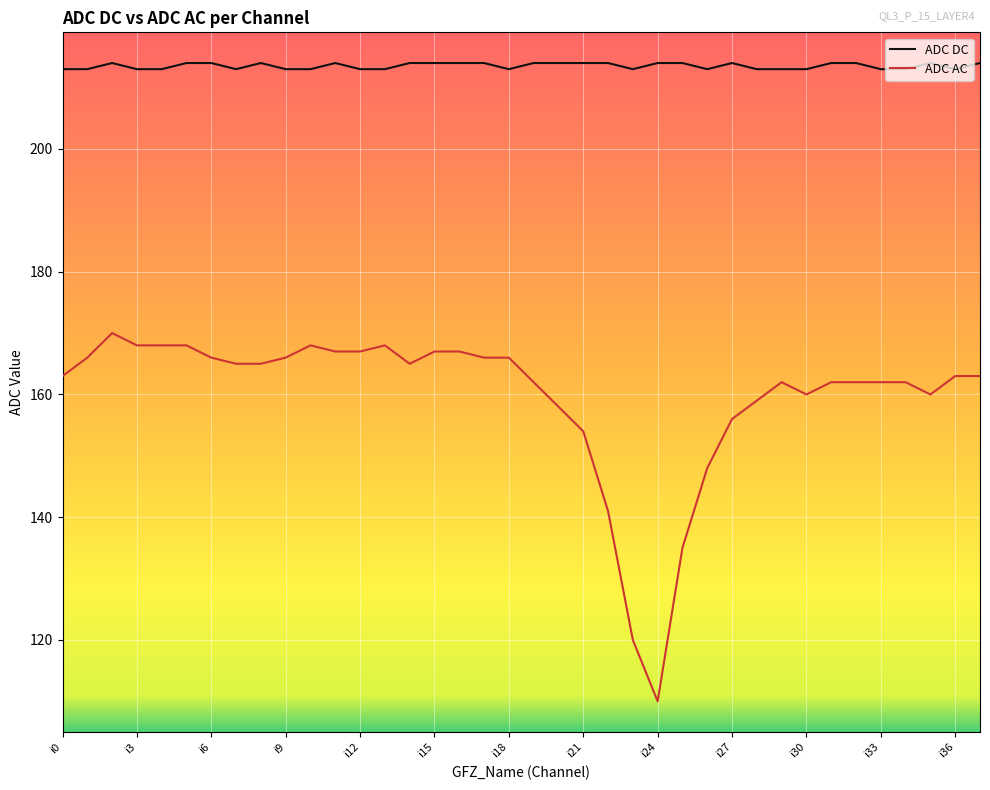

Reading left to right, extract all data points from this chart.

ADC DC: 213	213	214	213	213	214	214	213	214	213	213	214	213	213	214	214	214	214	213	214	214	214	214	213	214	214	213	214	213	213	213	214	214	213	213	214	213	214
ADC AC: 163	166	170	168	168	168	166	165	165	166	168	167	167	168	165	167	167	166	166	162	158	154	141	120	110	135	148	156	159	162	160	162	162	162	162	160	163	163